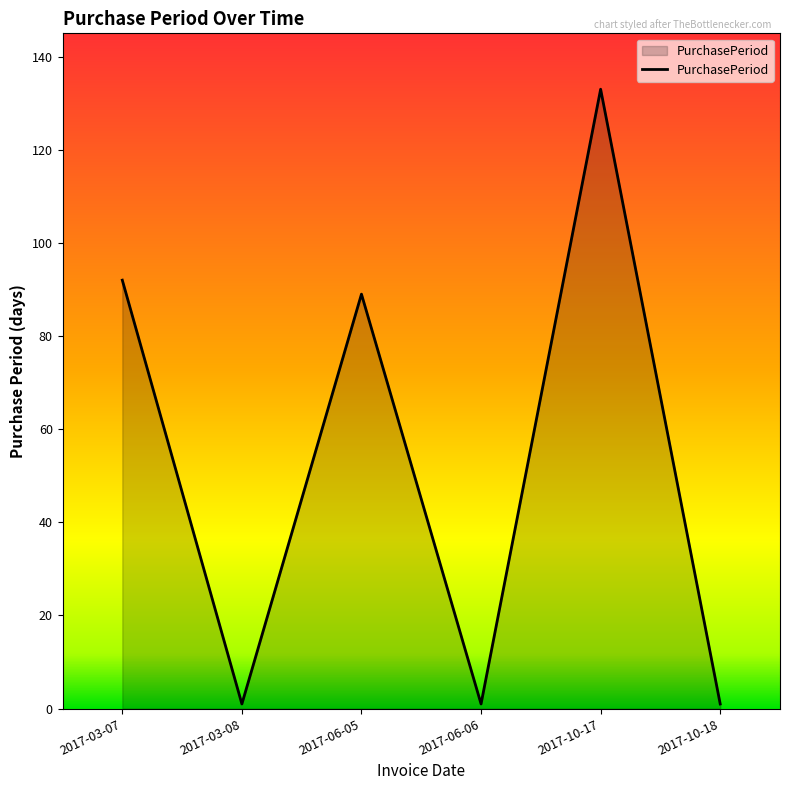

What is the greatest value displayed?

133